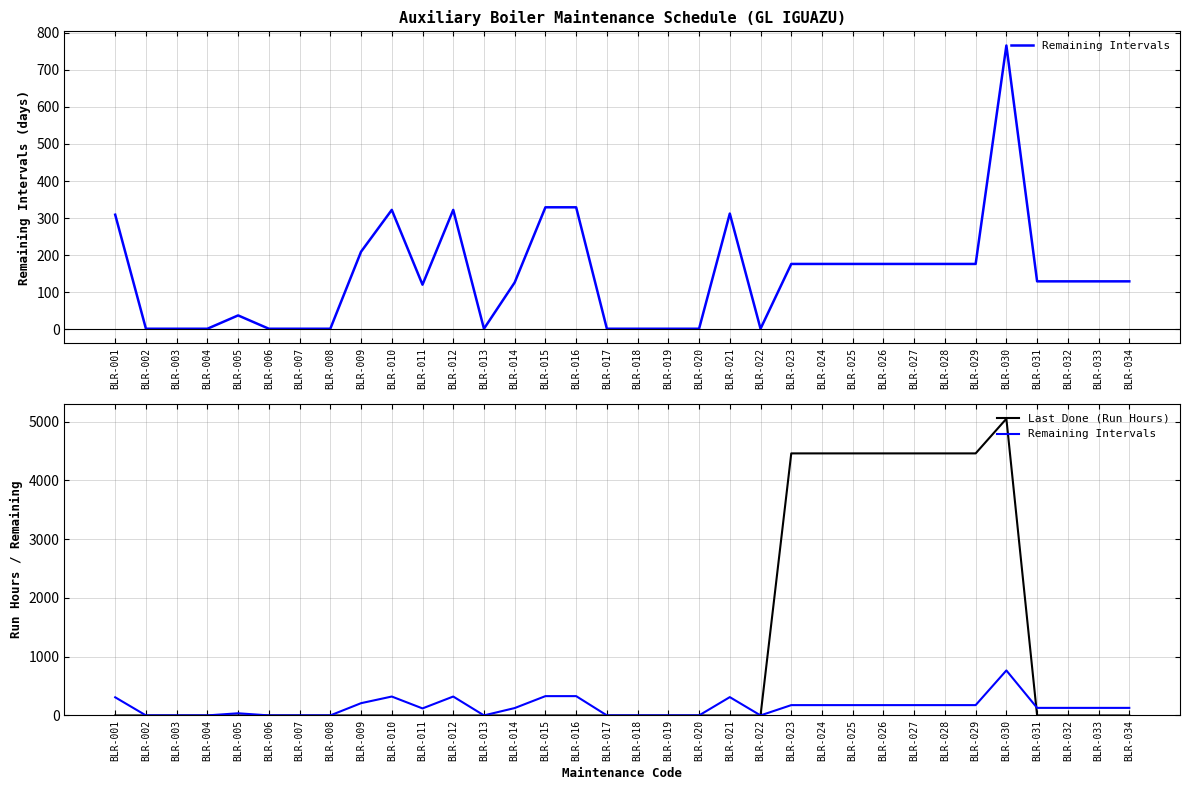

Which series ends up on top after the final intersection of Last Done (Run Hours) and Remaining Intervals?

Remaining Intervals